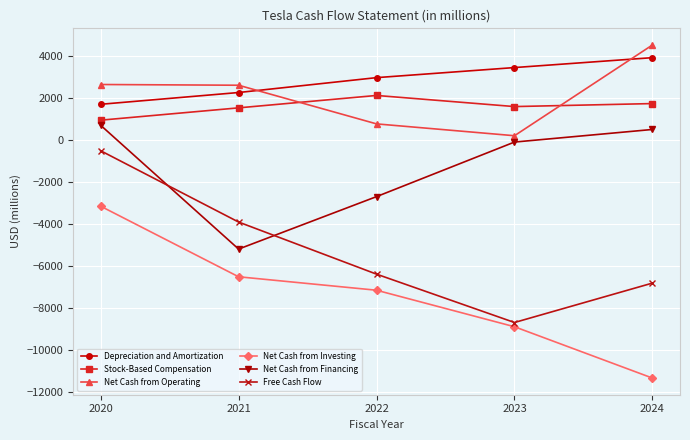

Between 2020 and 2022, which series saw the biggest shift?

Free Cash Flow